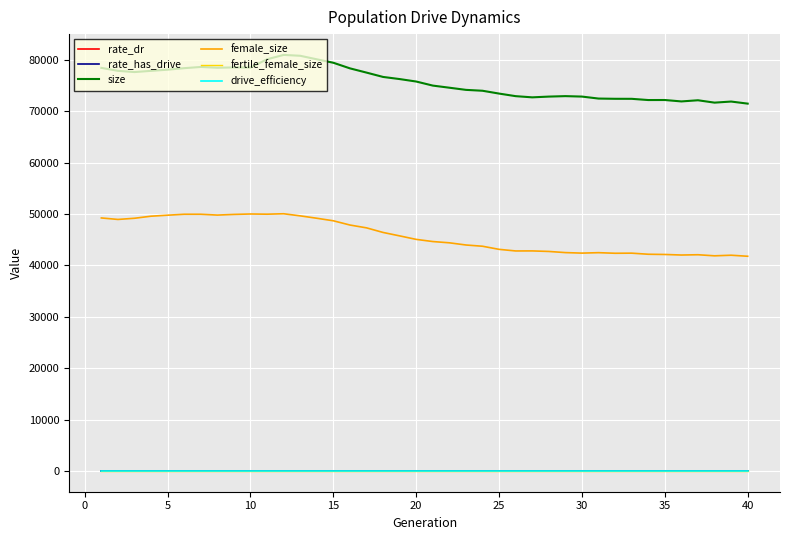

True or false: fertile_female_size and rate_dr cross at least once.

False